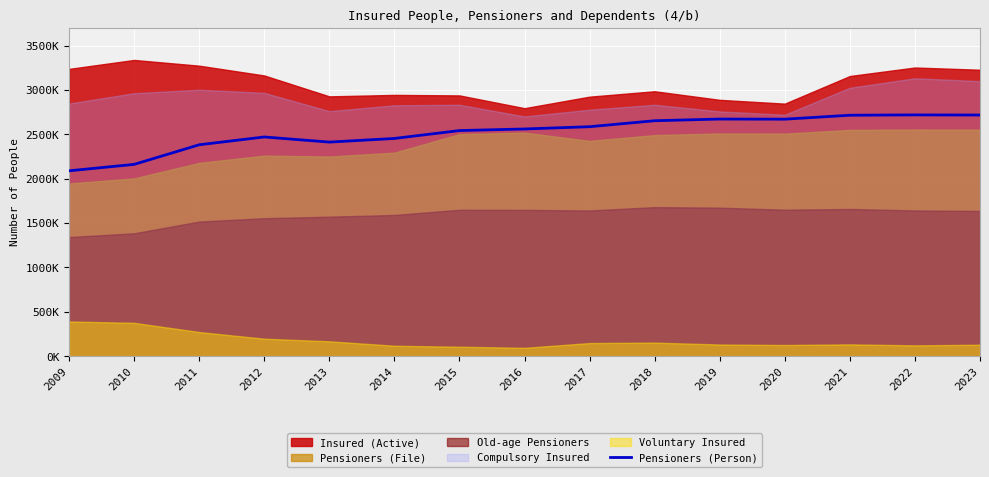

How many lines are shown in the chart?

1